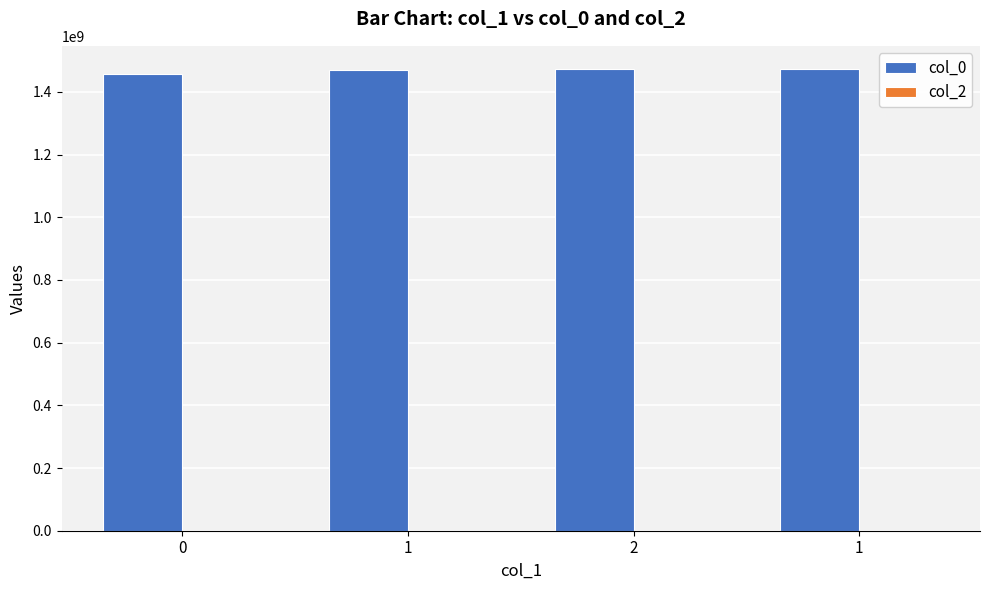

Does the chart contain any negative values?

No